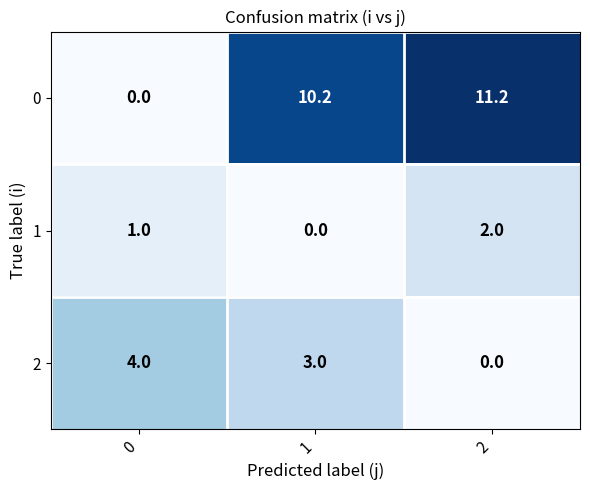

Rank the series at 2 from lowest to highest value.

2, 1, 0